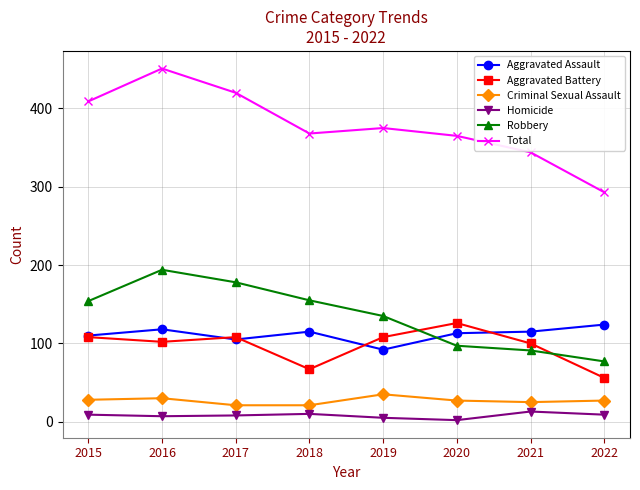

Is the value of Aggravated Assault at 2016 greater than the value of Aggravated Battery at 2022?

Yes